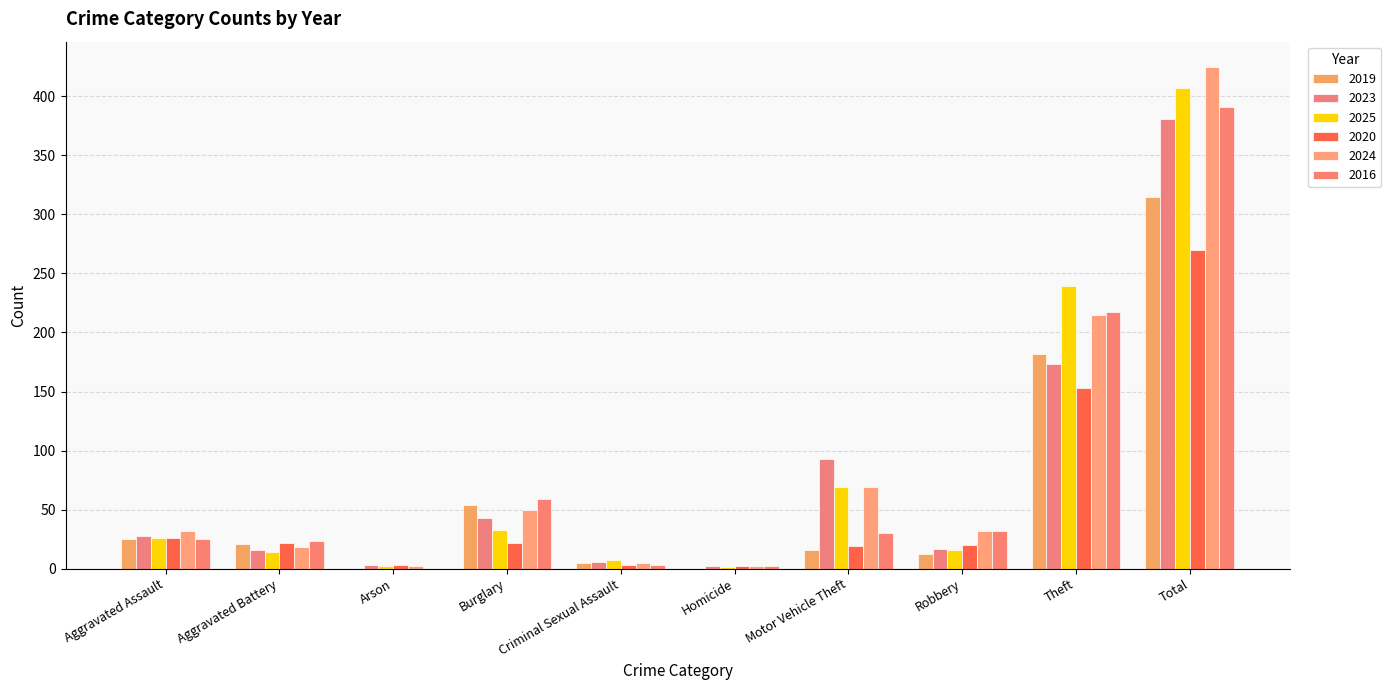

Where is 2016 nearest to the value 195?

Theft